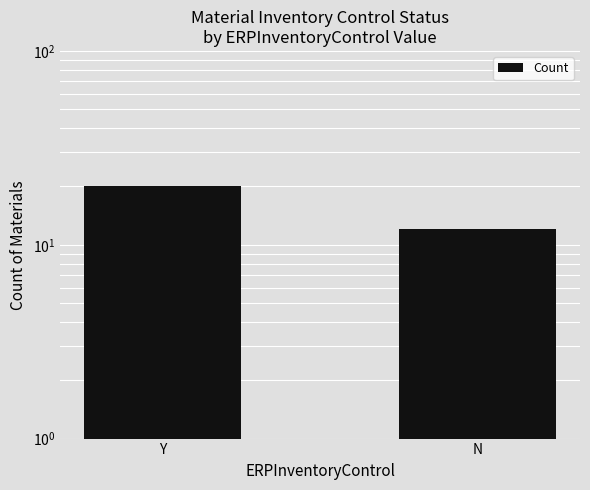

Reading left to right, list all the values displayed in this chart.

Y=20	N=12